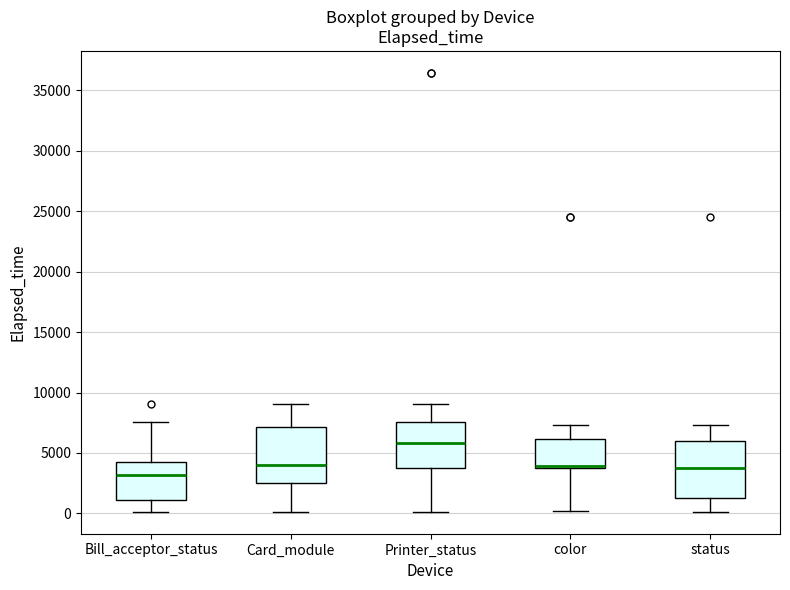

Which box's median line is the lowest?

Bill_acceptor_status